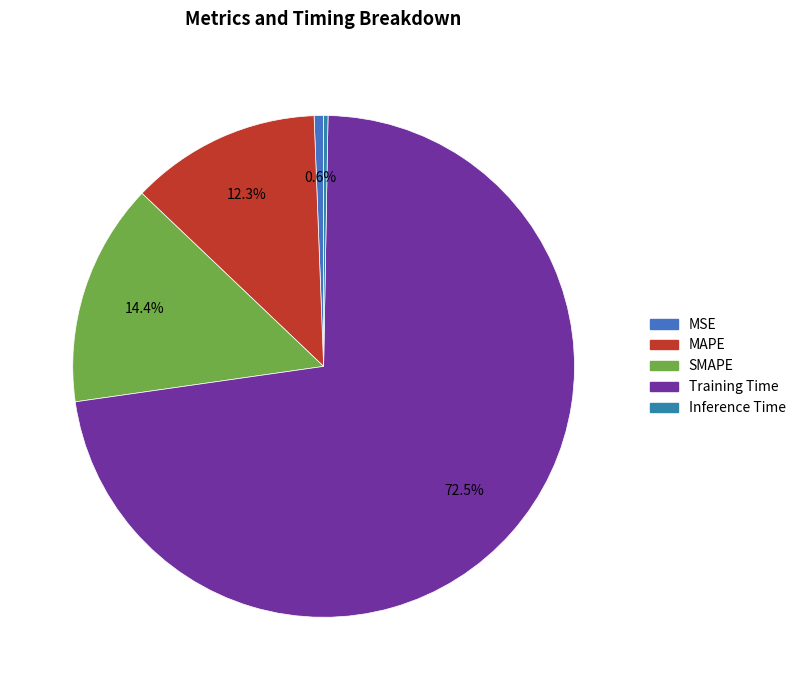

Which slice is the largest?

Training Time